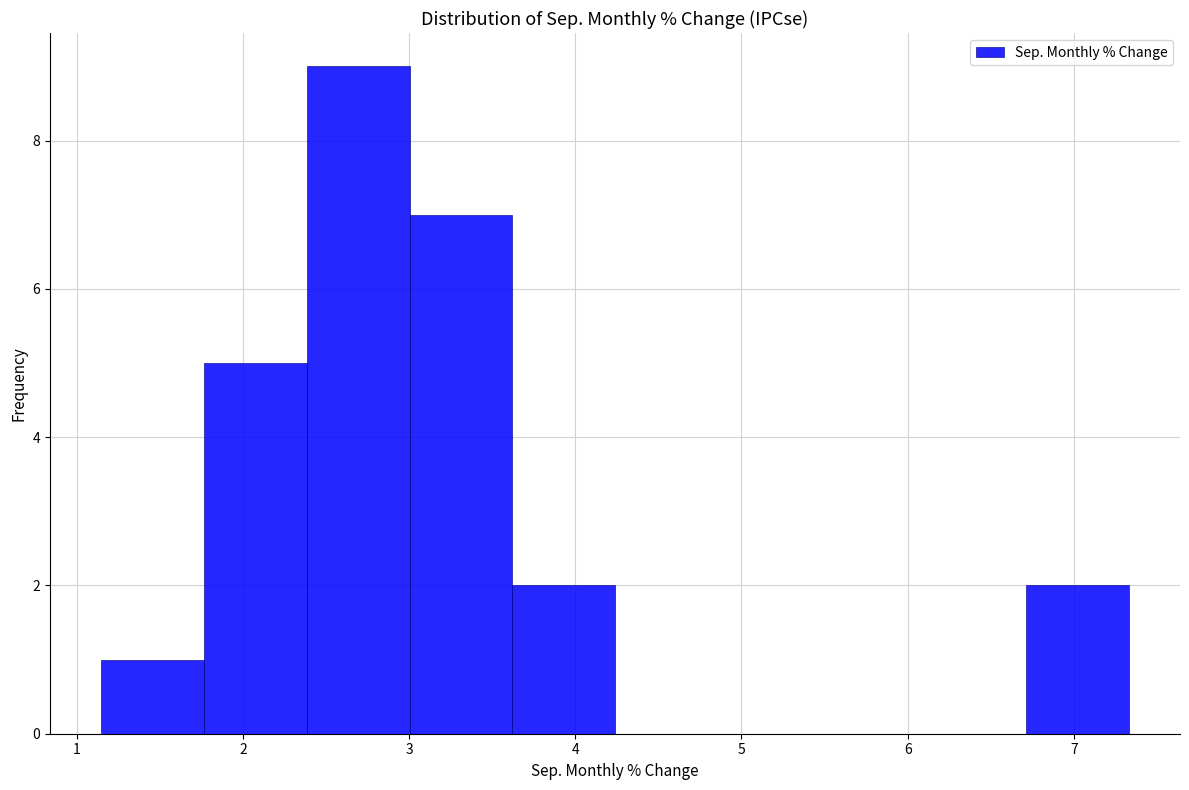

How tall is the bar that spans 1.8 to 2.4 on the x-axis? Neither the bar edges nor the heights are printed on the chart, so give them approximately, as read against the axes.

5